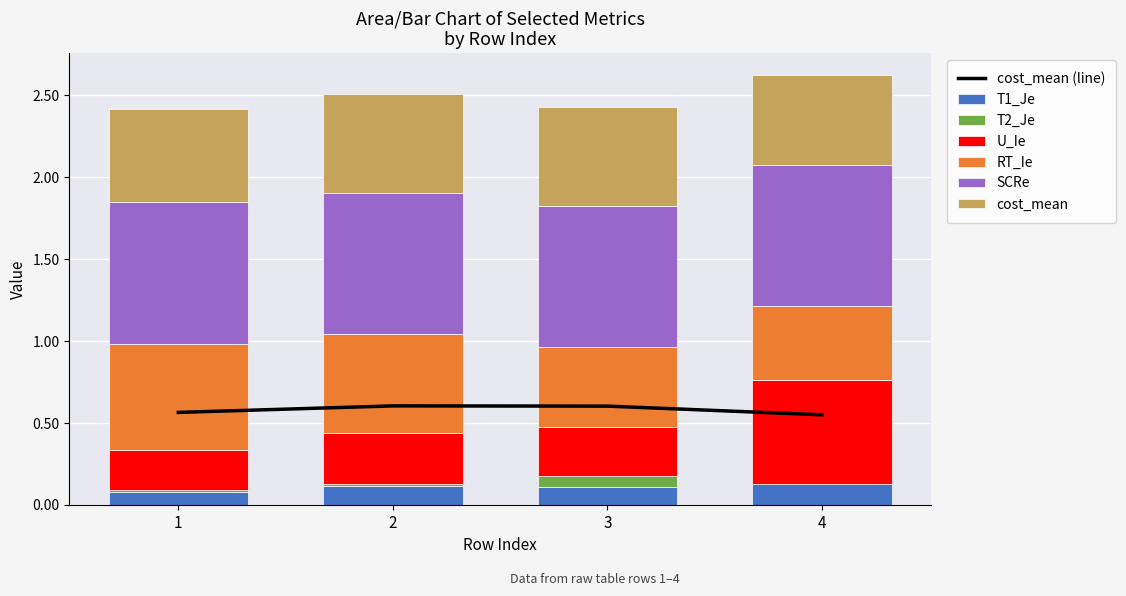

What are all the series names shown in the legend?

T1_Je, T2_Je, U_Ie, RT_Ie, SCRe, cost_mean